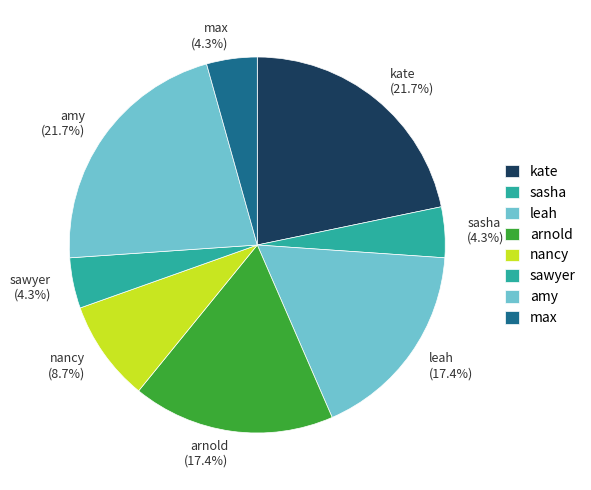

How much of the chart is everything except sawyer?

95.7%